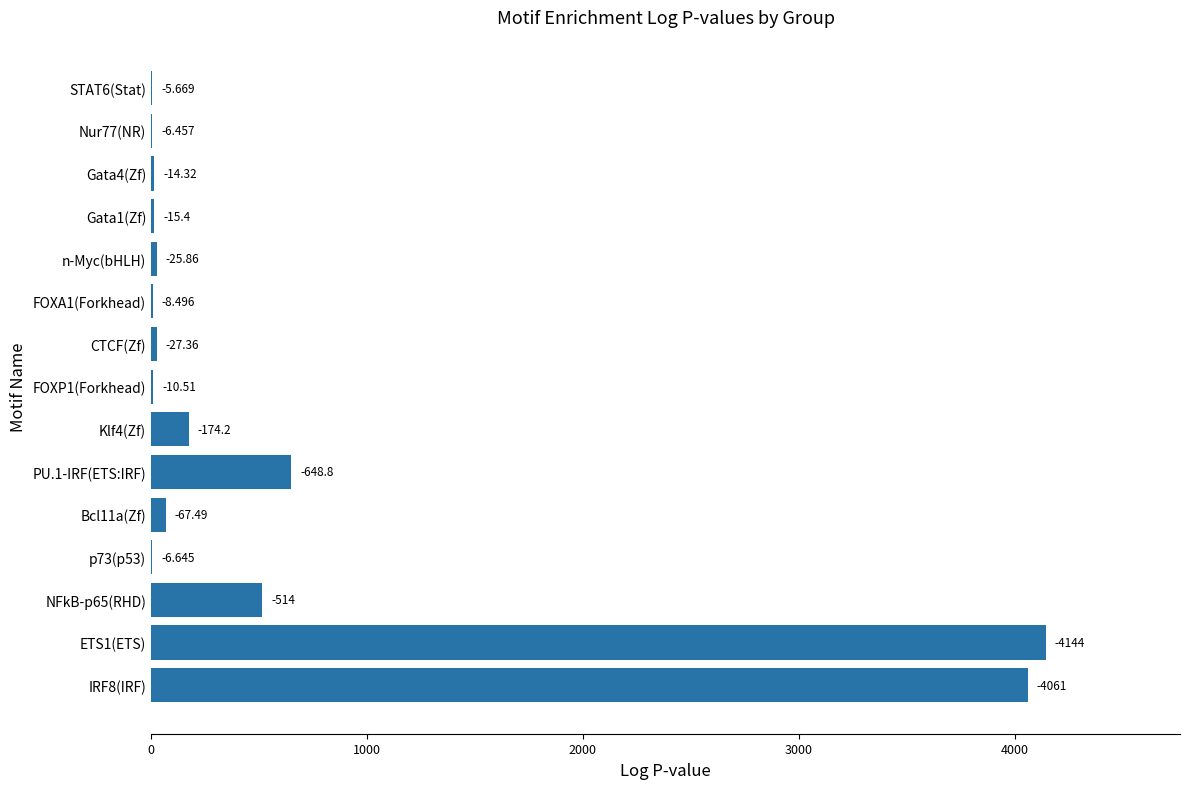

Are the bars horizontal?

Yes